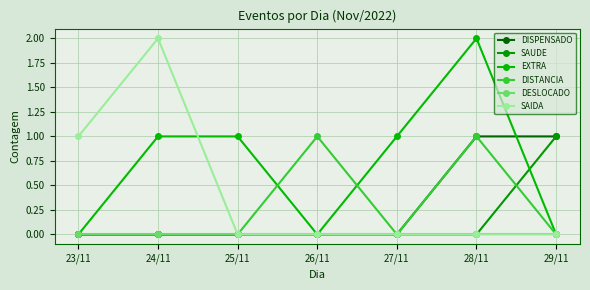

List the labels in order of DISTANCIA value, largest first.

26/11, 28/11, 23/11, 24/11, 25/11, 27/11, 29/11